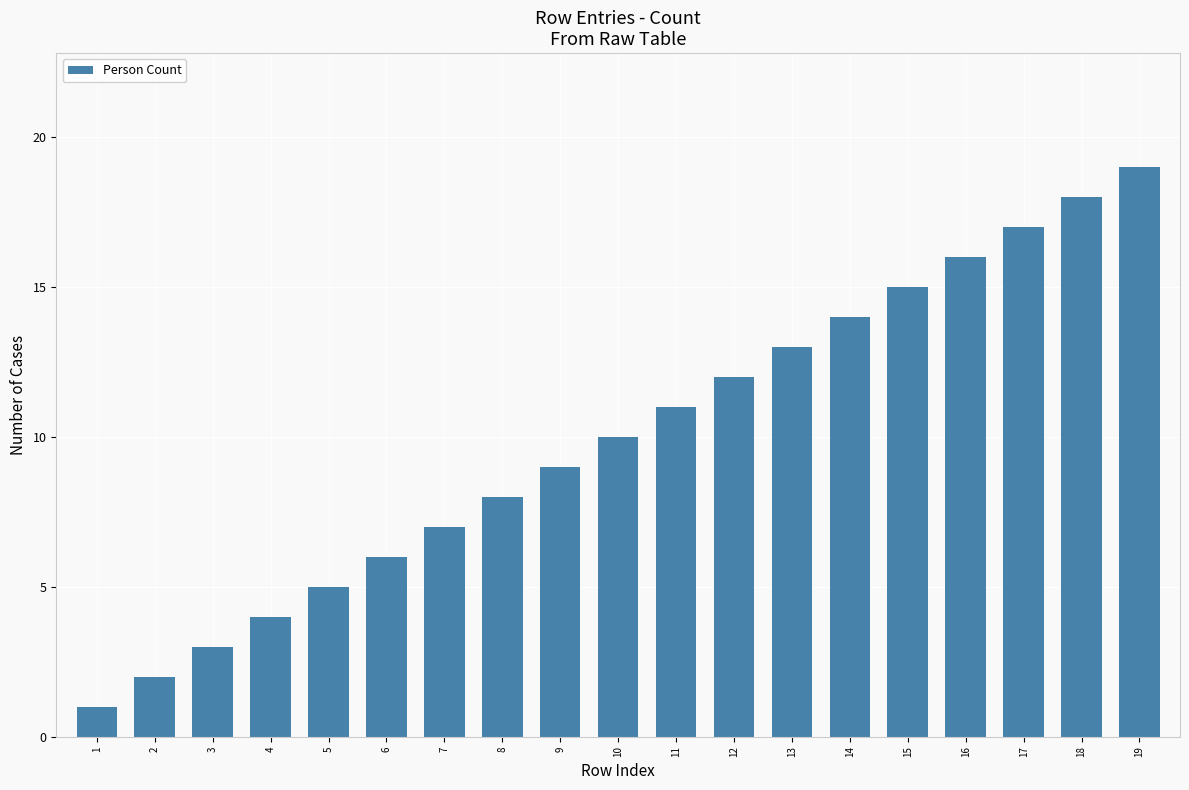

At which label is the value closest to 10?

10